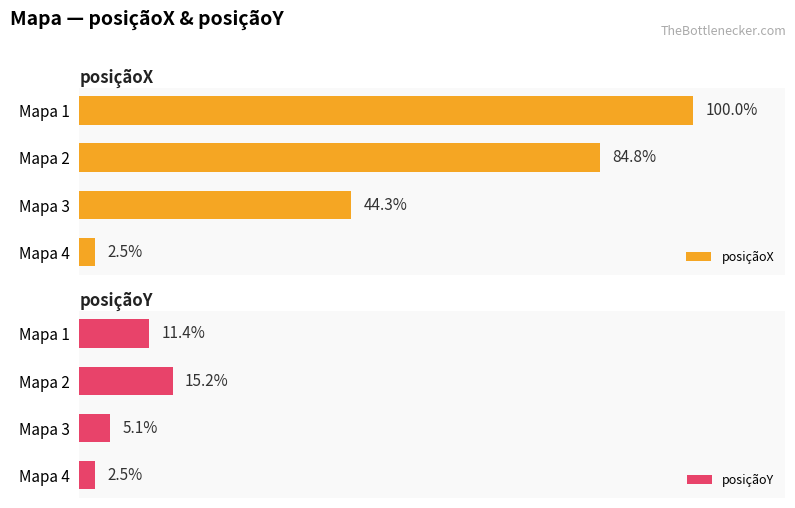

Which series has the largest total across all categories?

posiçãoX